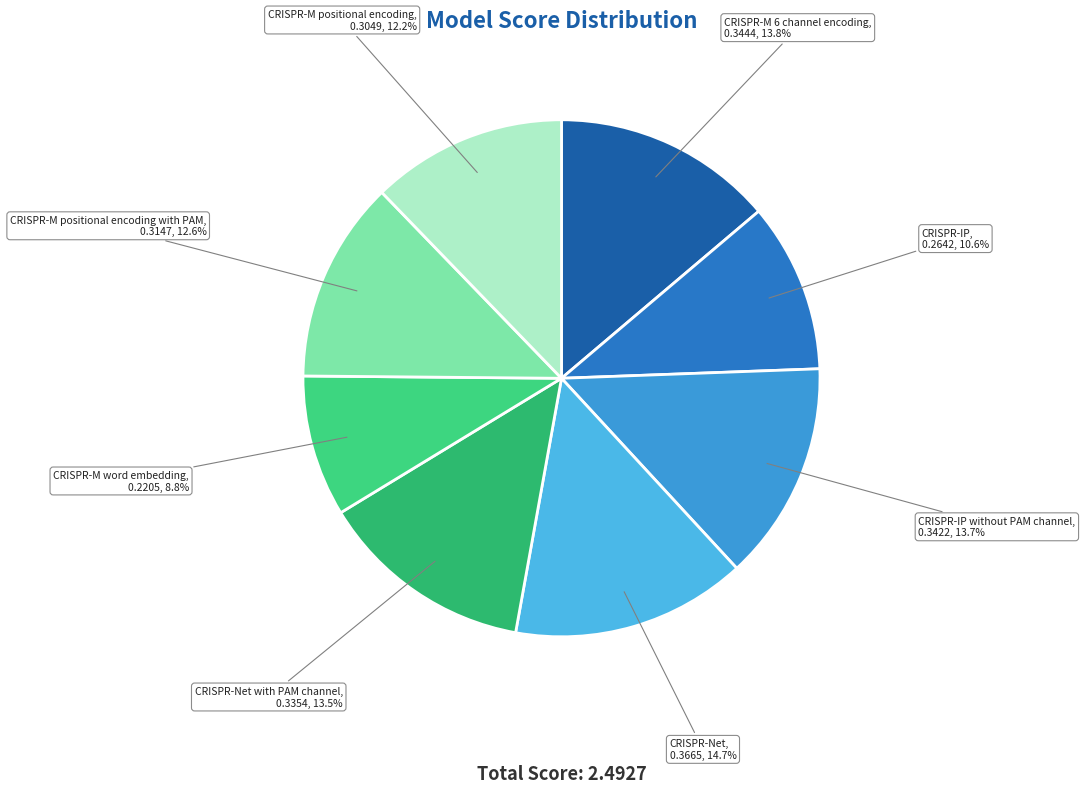

Count the number of slices in the pie.

8